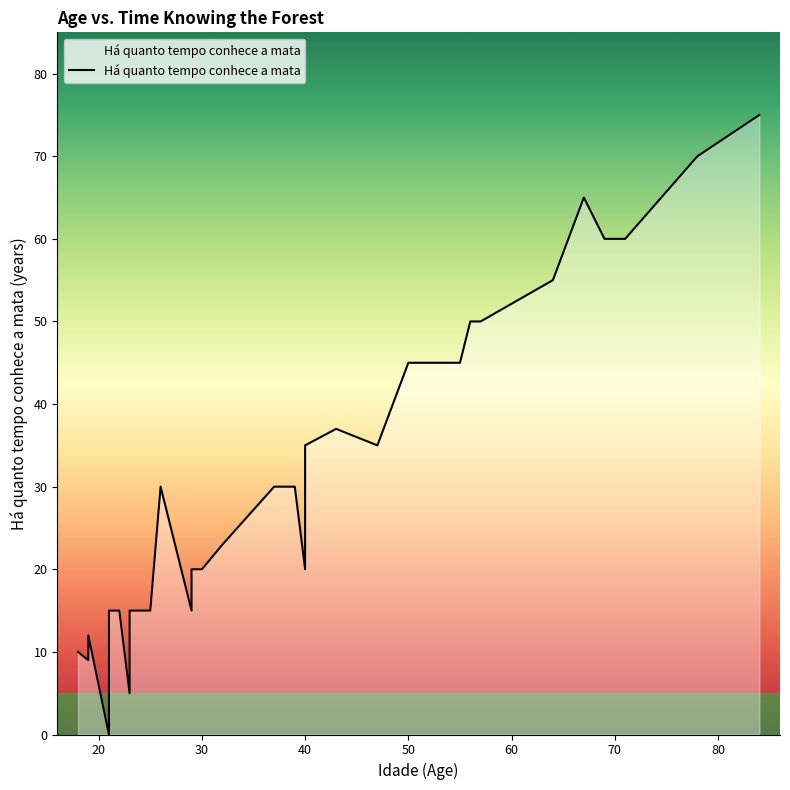

What is the ratio of the value at 19 to the value at 19?

0.8